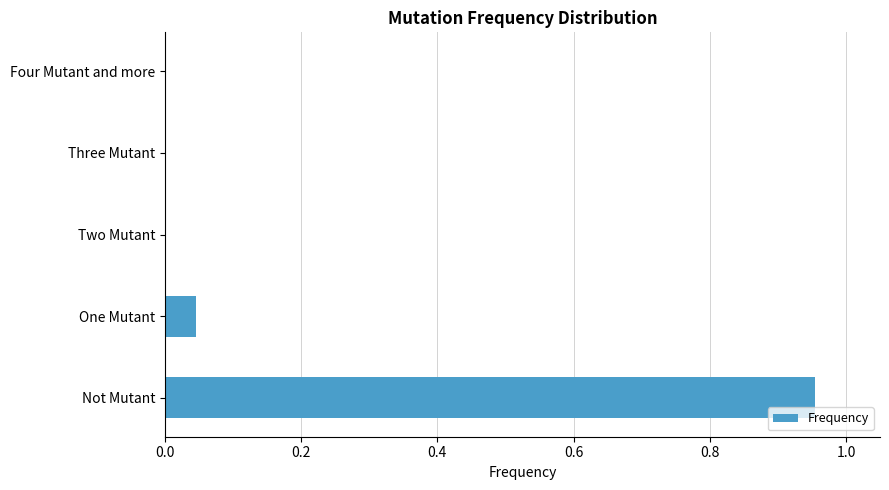

What is the change in value from Not Mutant to Three Mutant?

-1.0